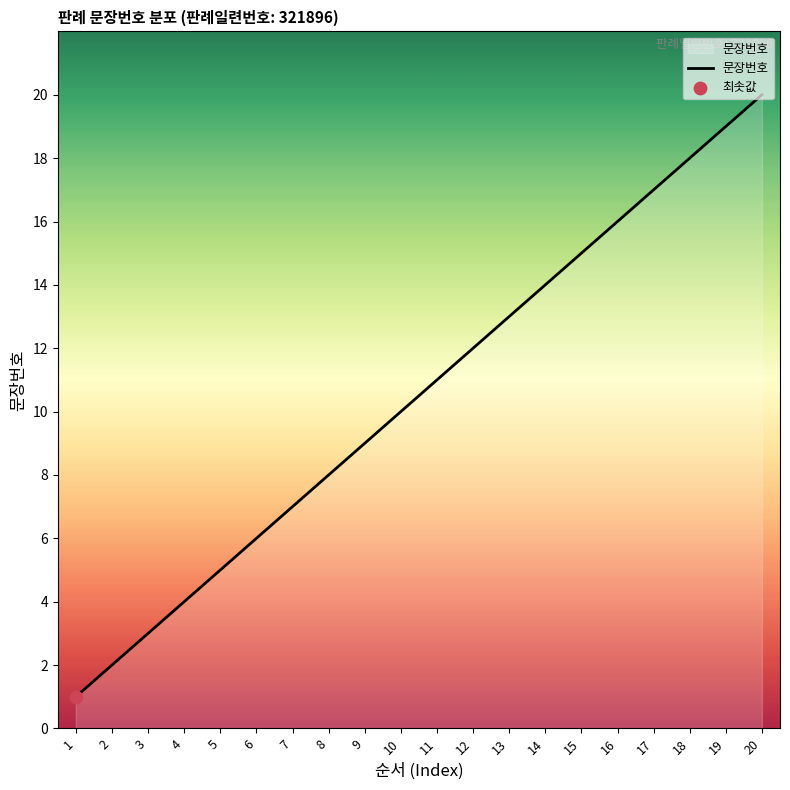

What is the ratio of the value at 15 to the value at 2?

7.5